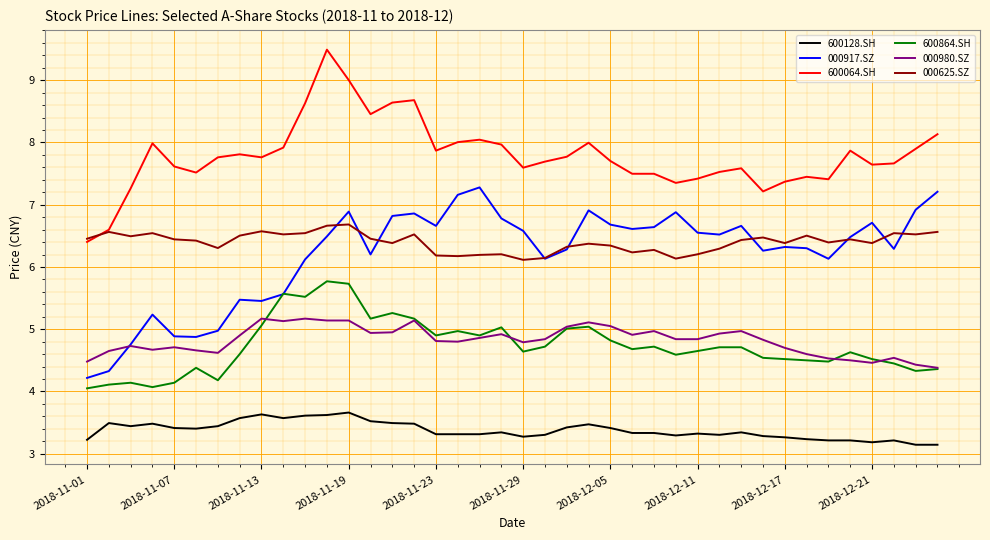

What is the greatest value displayed?

9.5